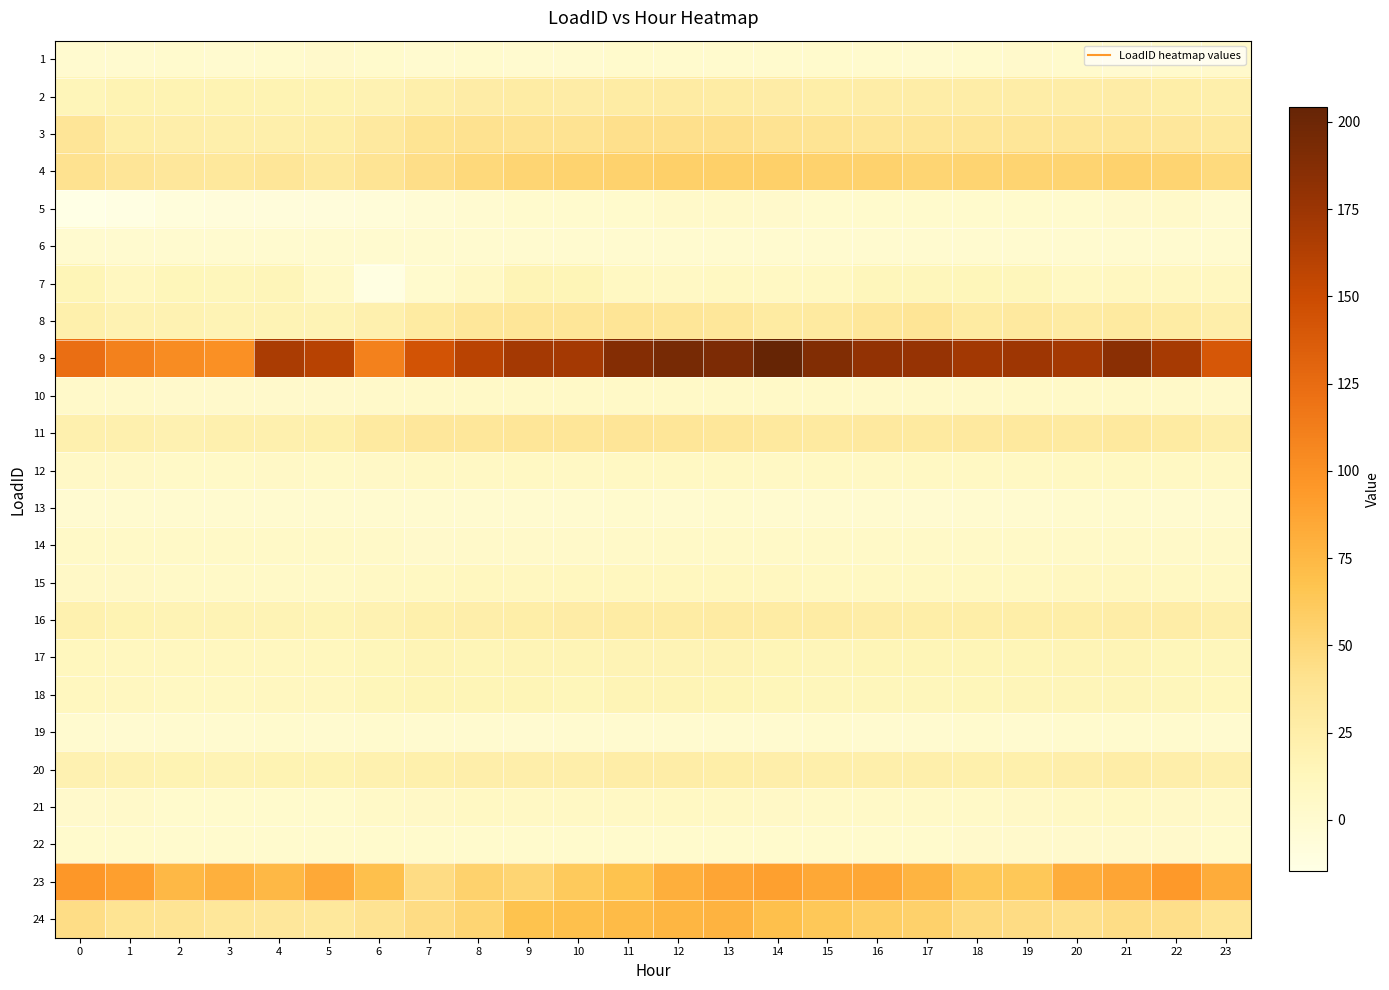

Count the number of categories in the chart.

24